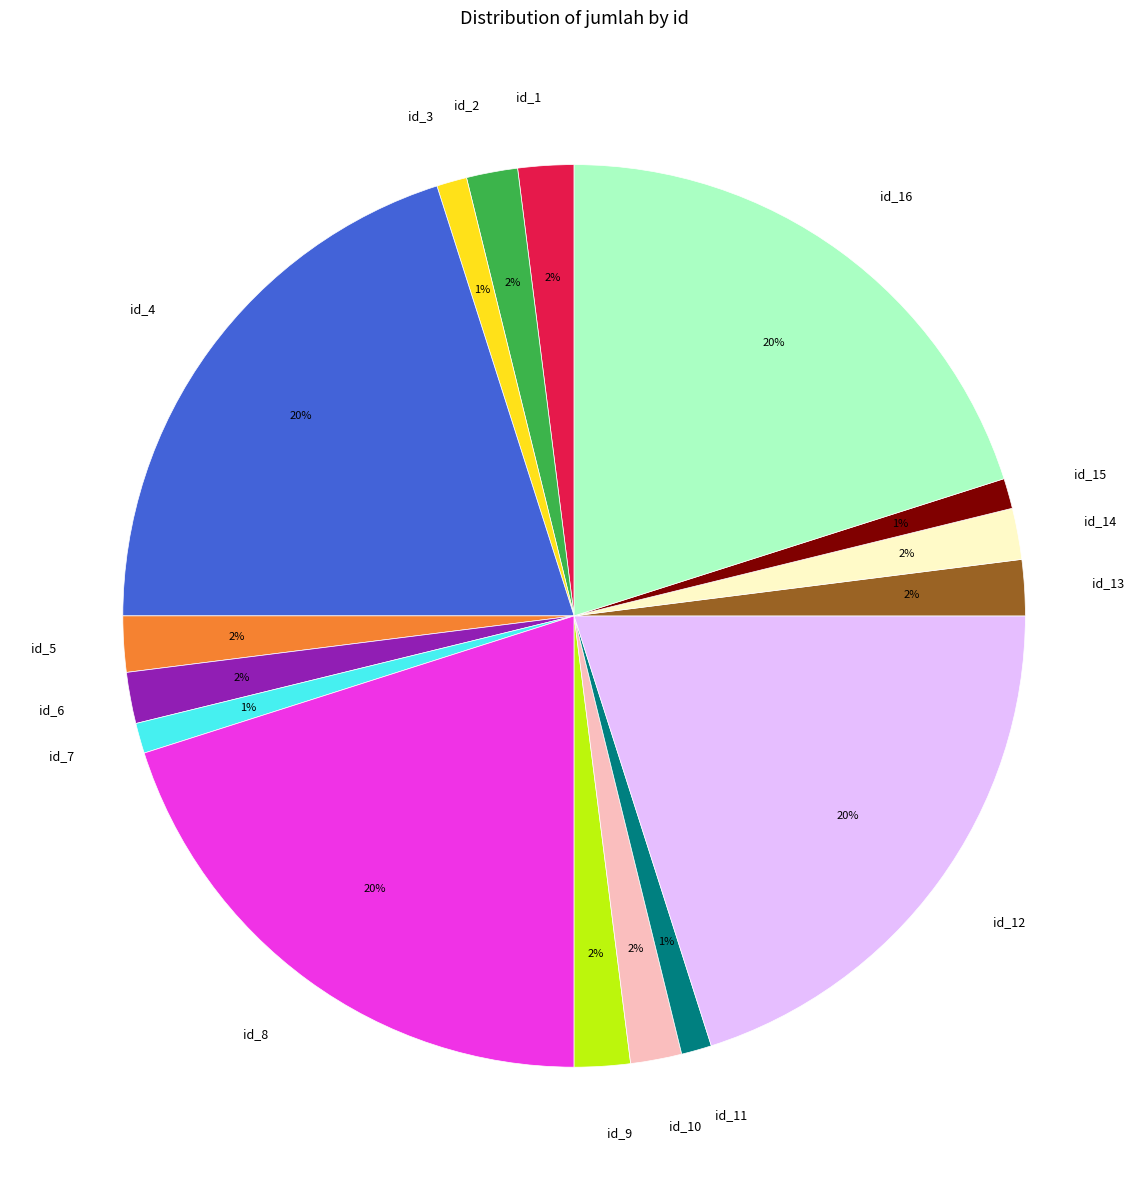

How many segments does this pie chart have?

16